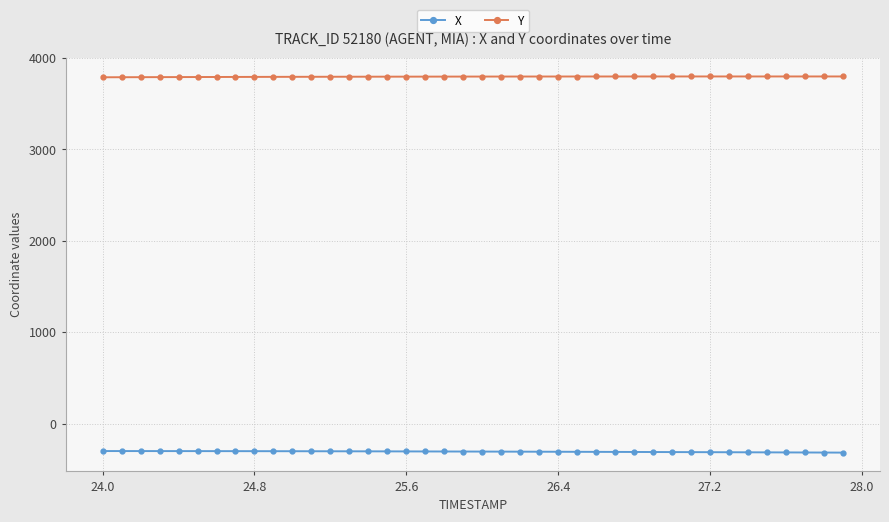

How many data points in X are less than -305?

22